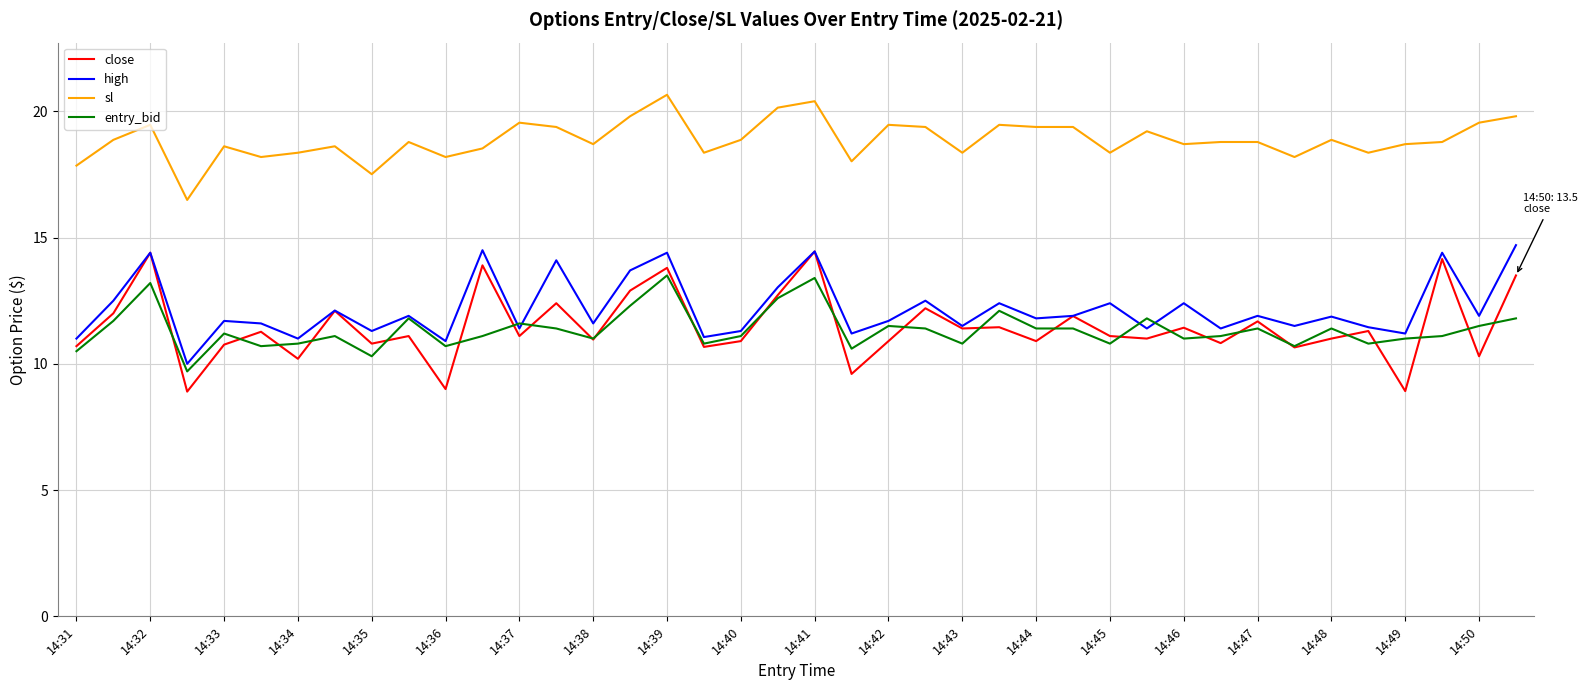

True or false: sl and entry_bid intersect in this chart.

False